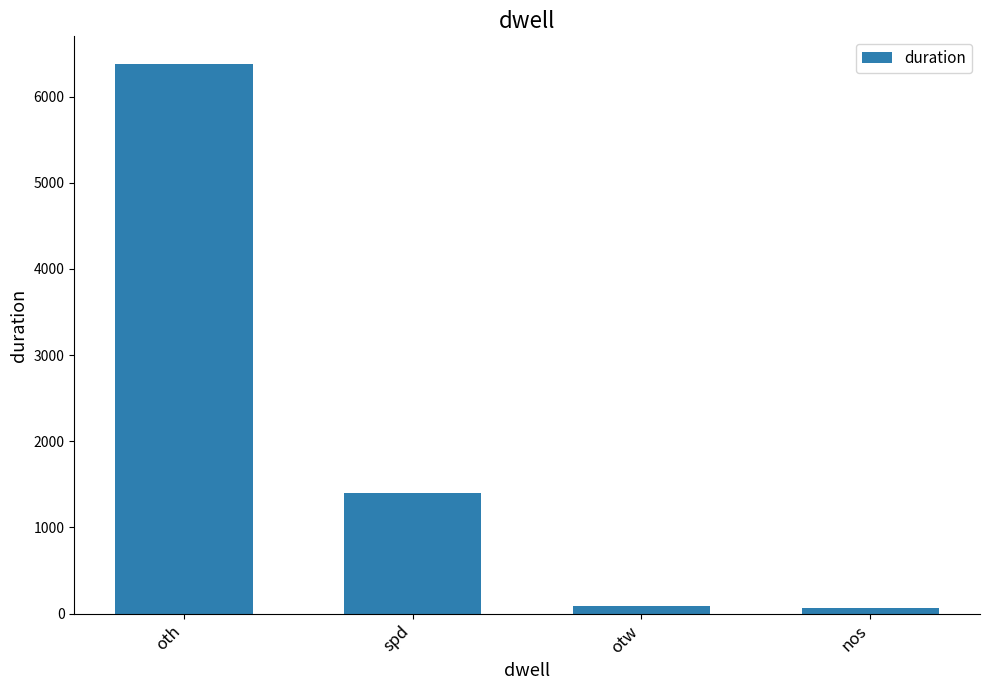

How many categories are shown in the chart?

4